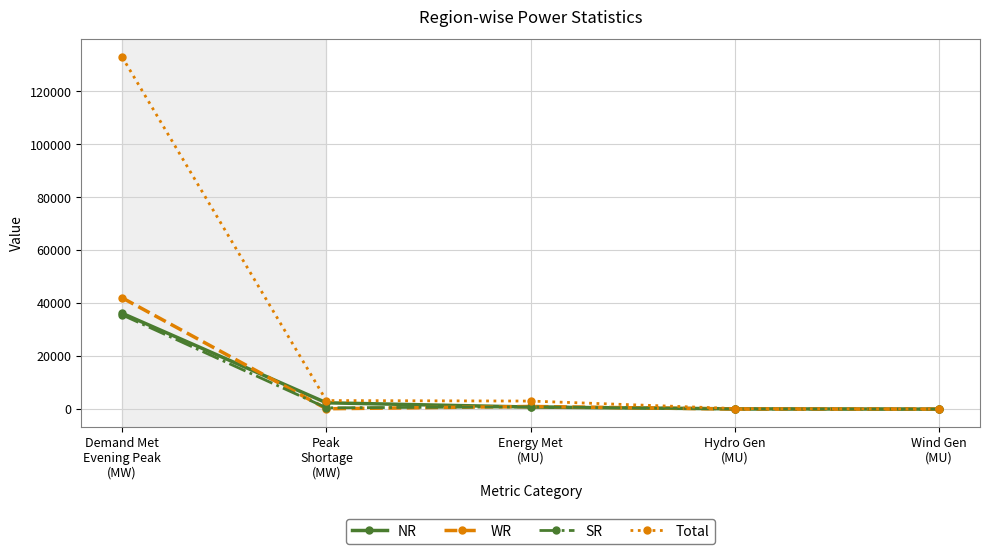

True or false: NR has a value of 112 at Hydro Gen
(MU).

True